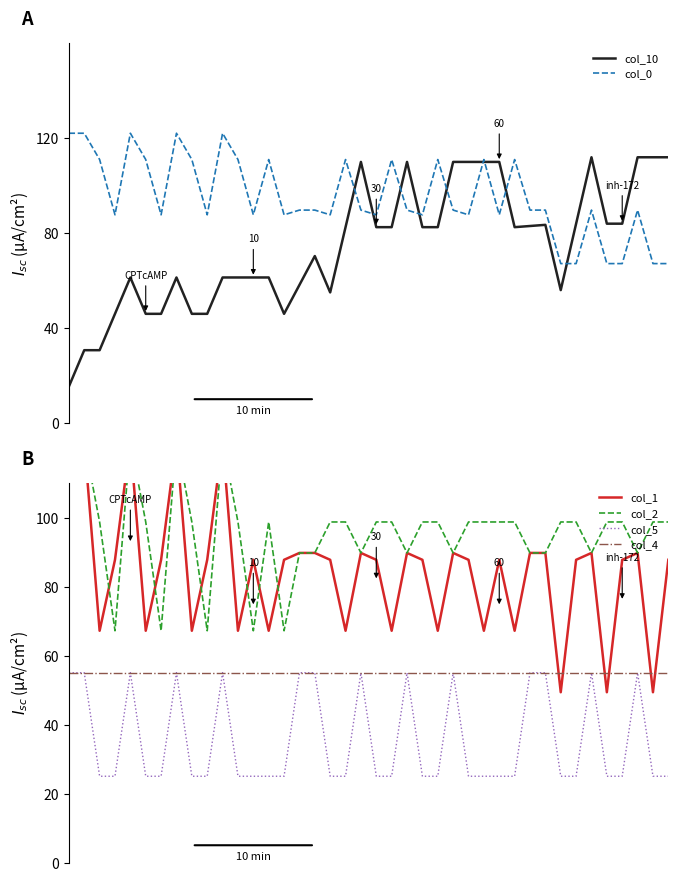

What is the average value of the col_0 series?

95.2